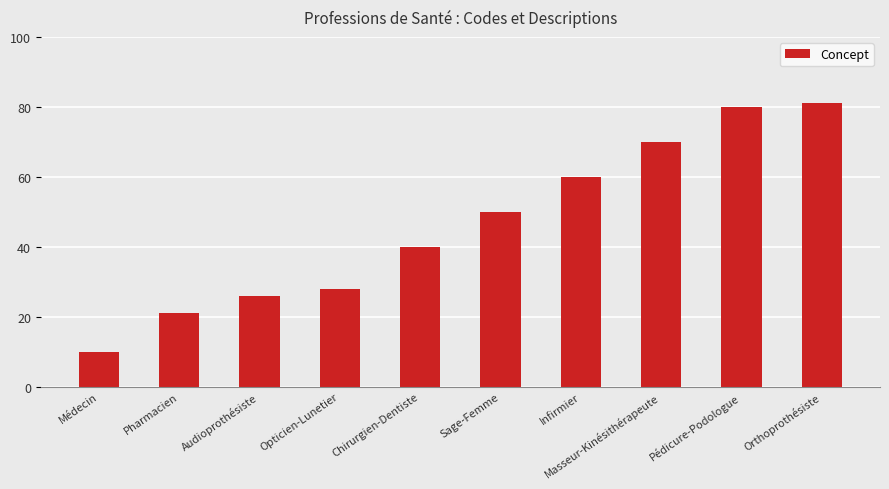

How many categories are shown in the chart?

10